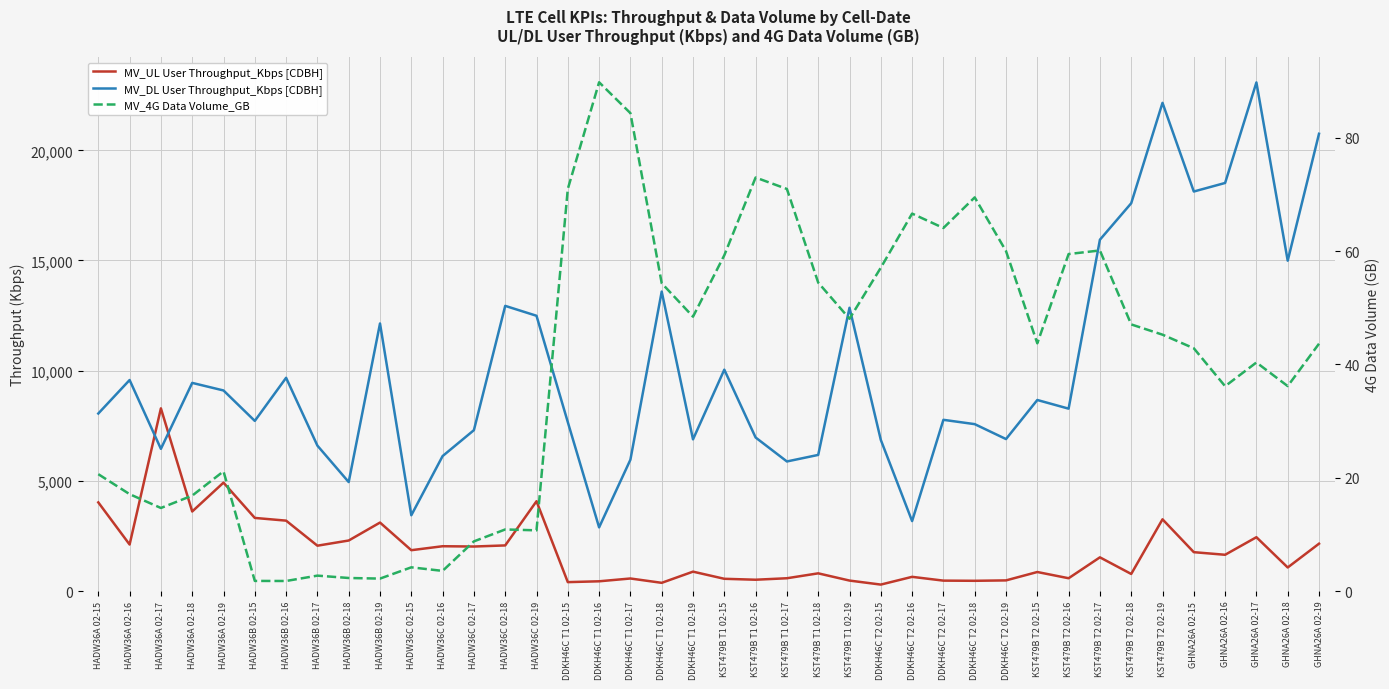

At which label does MV_UL User Throughput_Kbps [CDBH] first exceed 1645?

HADW36A 02-15